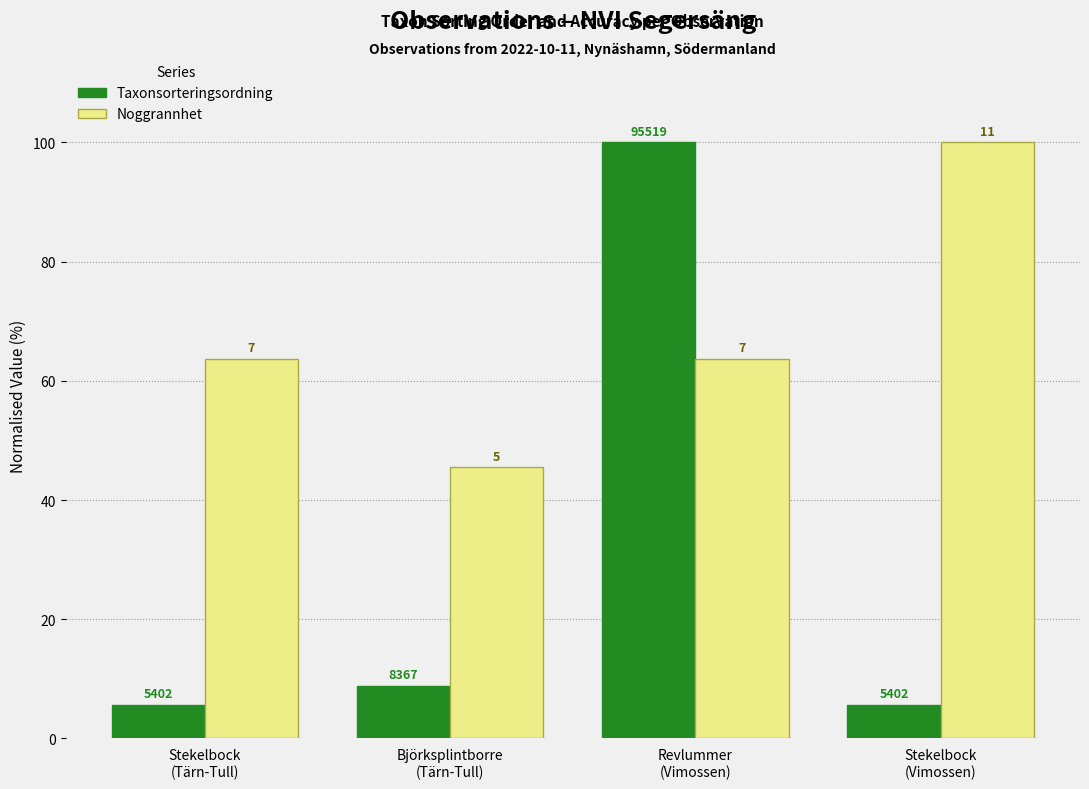

What is the difference between the maximum and second lowest values in the Noggrannhet series?

36.4